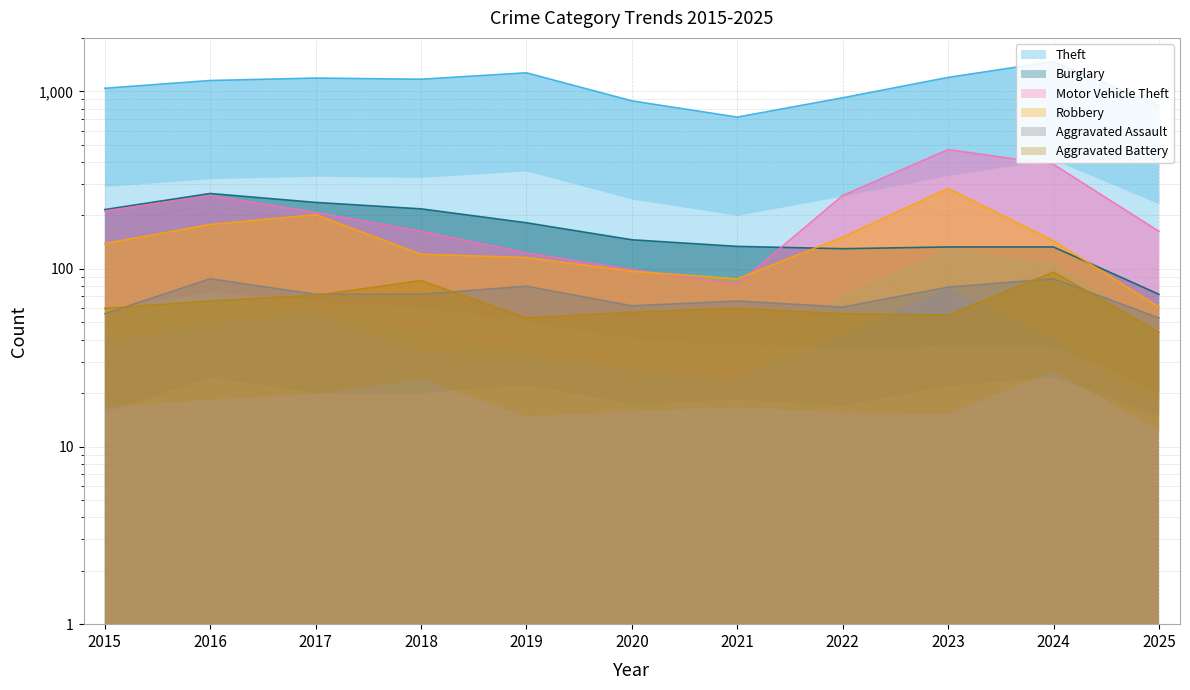

Is it true that Aggravated Assault equals 53 at 2025?

True